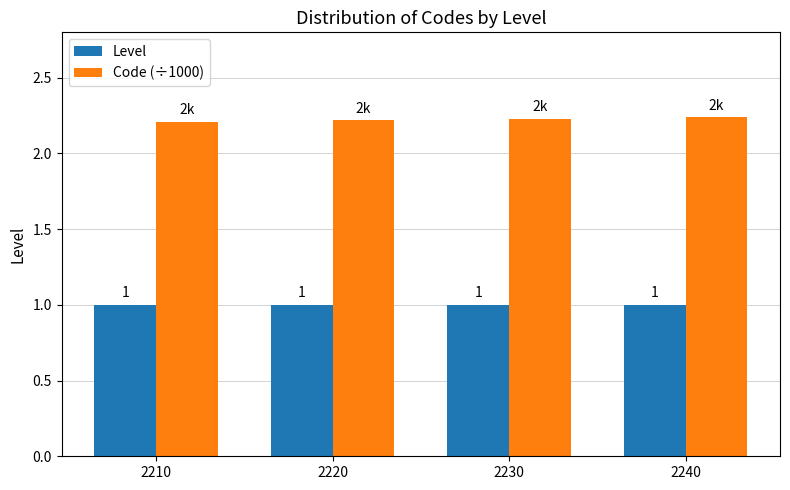

How many bars are there in each group?

2